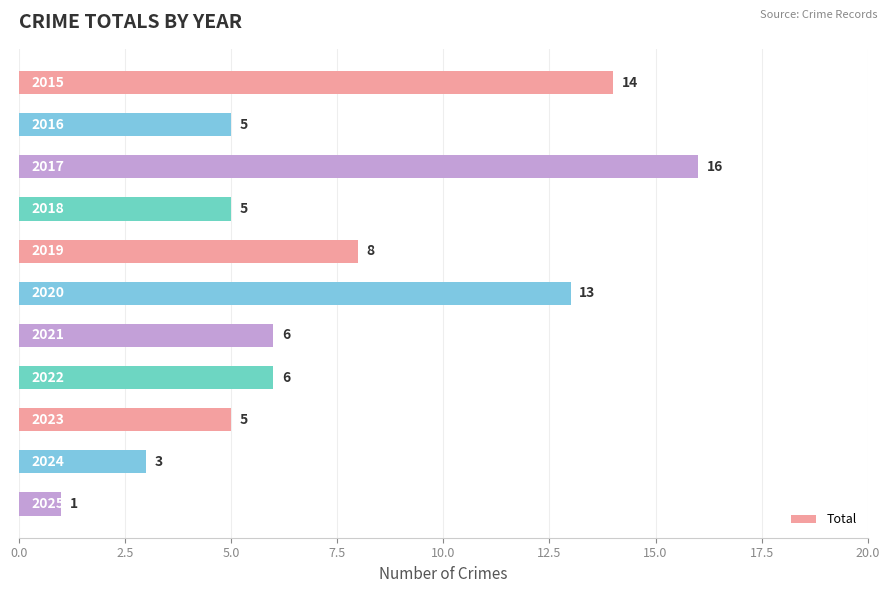

What is the value of the 6th bar from the top?

13